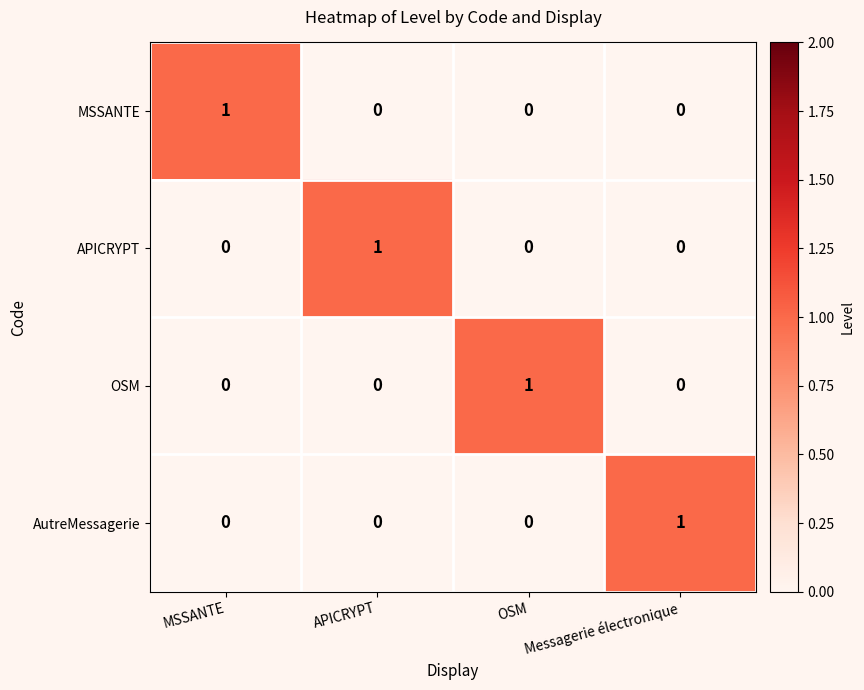

Is the value of AutreMessagerie at OSM greater than the value of MSSANTE at MSSANTE?

No